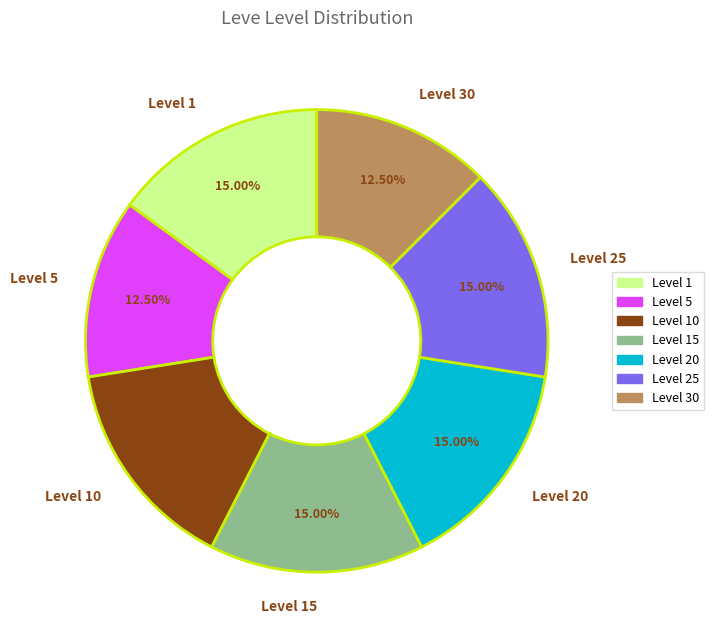

Which has a higher value, Level 30 or Level 20?

Level 20